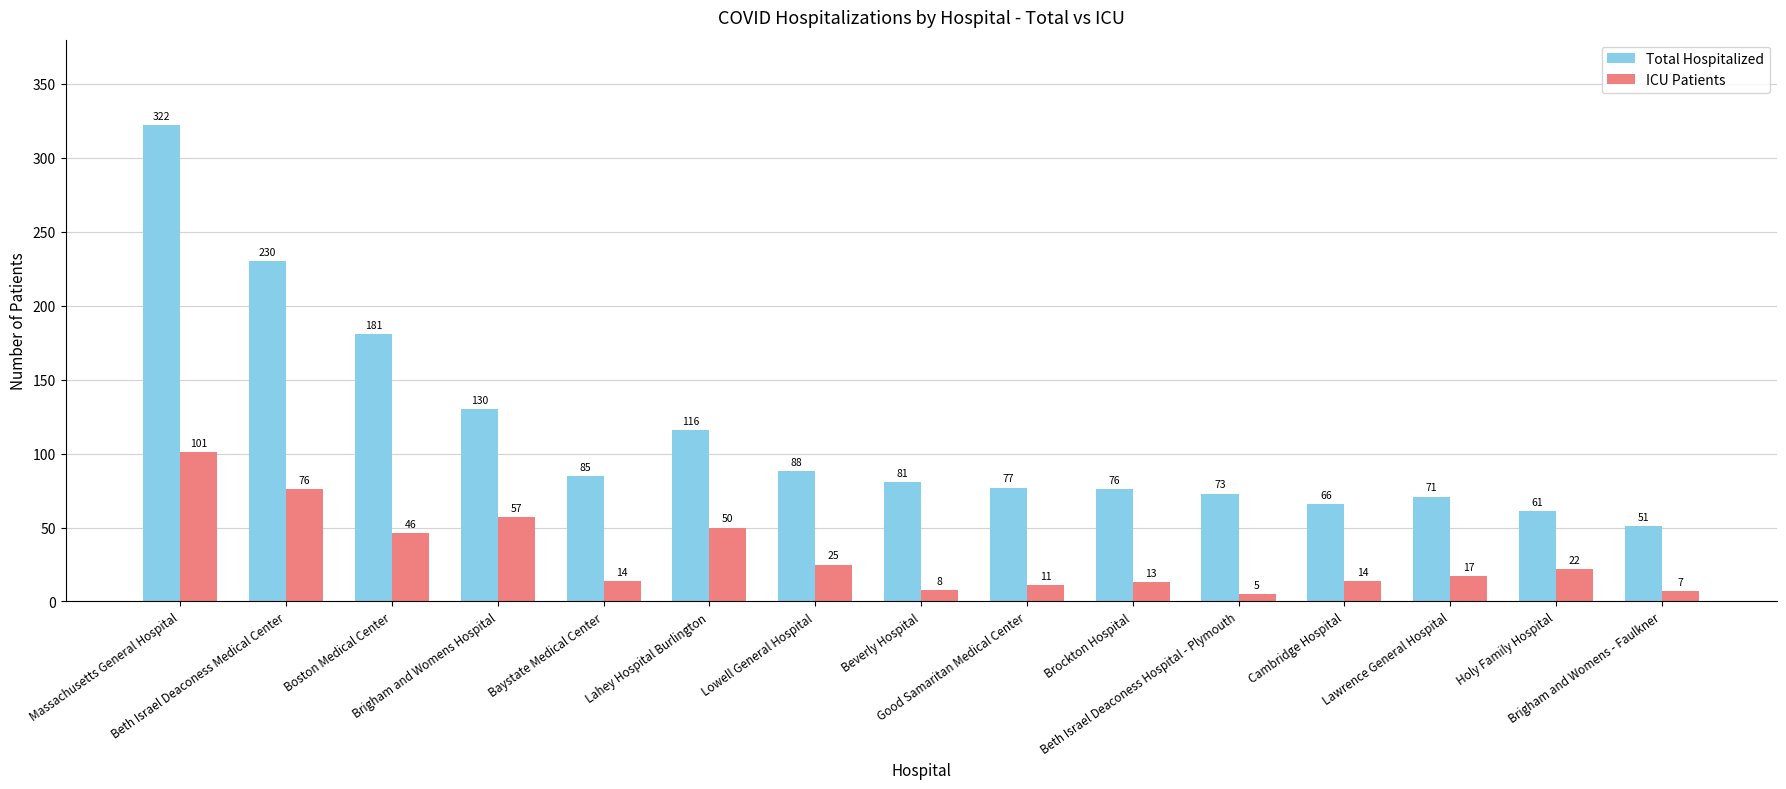

List the labels in order of Total Hospitalized value, largest first.

Massachusetts General Hospital, Beth Israel Deaconess Medical Center, Boston Medical Center, Brigham and Womens Hospital, Lahey Hospital Burlington, Lowell General Hospital, Baystate Medical Center, Beverly Hospital, Good Samaritan Medical Center, Brockton Hospital, Beth Israel Deaconess Hospital - Plymouth, Lawrence General Hospital, Cambridge Hospital, Holy Family Hospital, Brigham and Womens - Faulkner